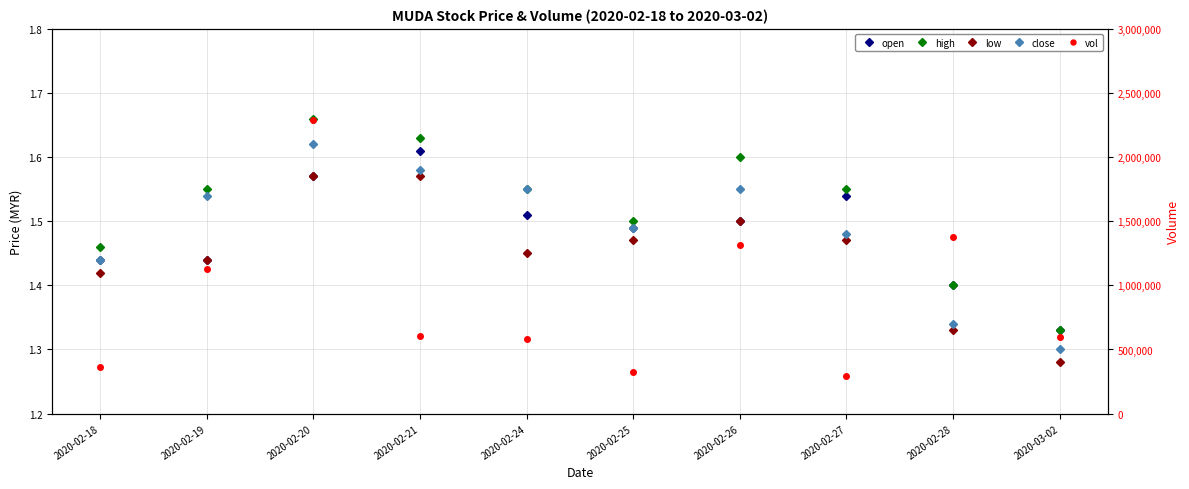

What is the difference between the high values at 2020-03-02 and 2020-02-20?

0.3